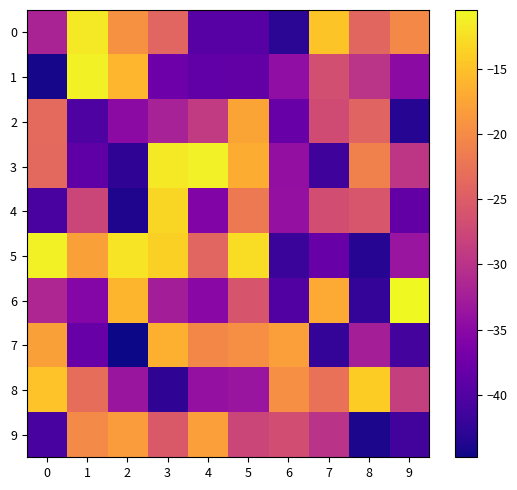

Count the number of data series in this chart.

10